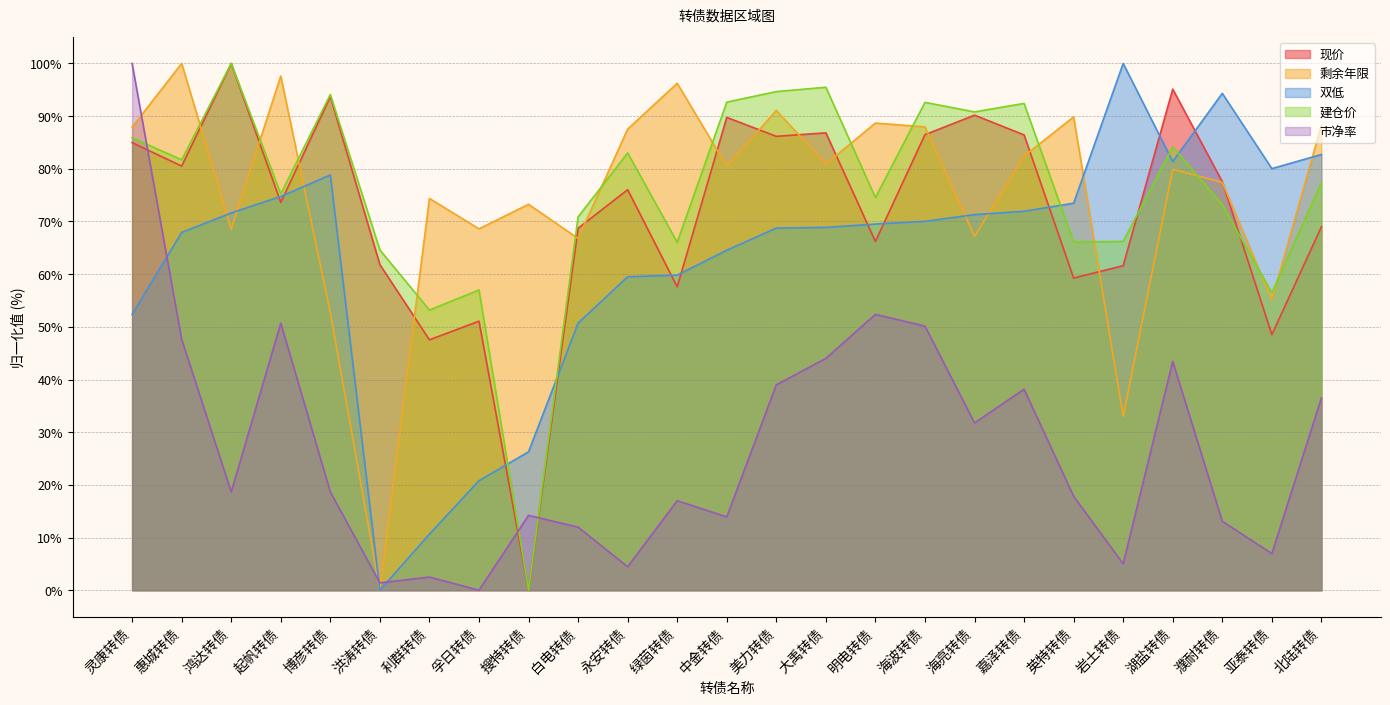

Which series ends up on top after the final intersection of 剩余年限 and 市净率?

剩余年限